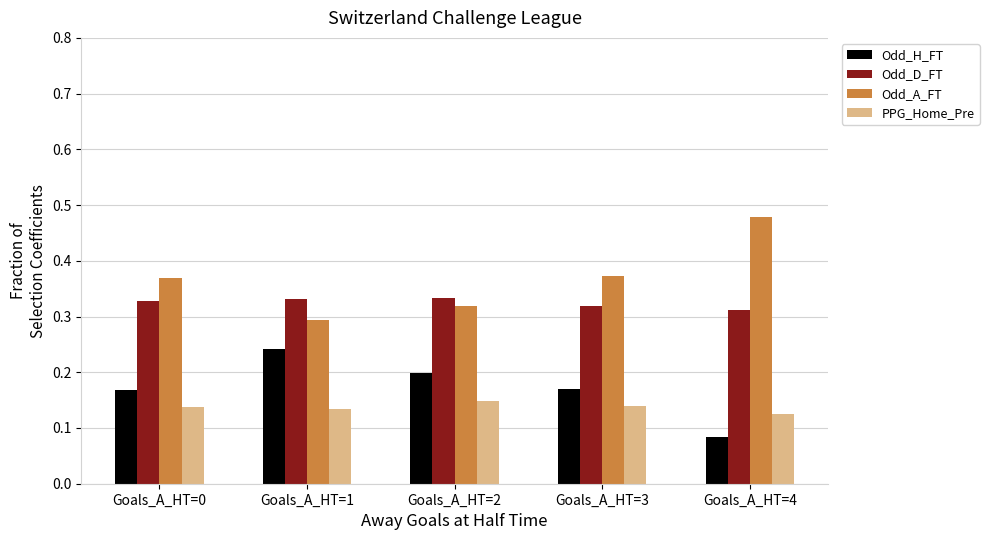

At which label is Odd_H_FT closest to 0?

Goals_A_HT=4